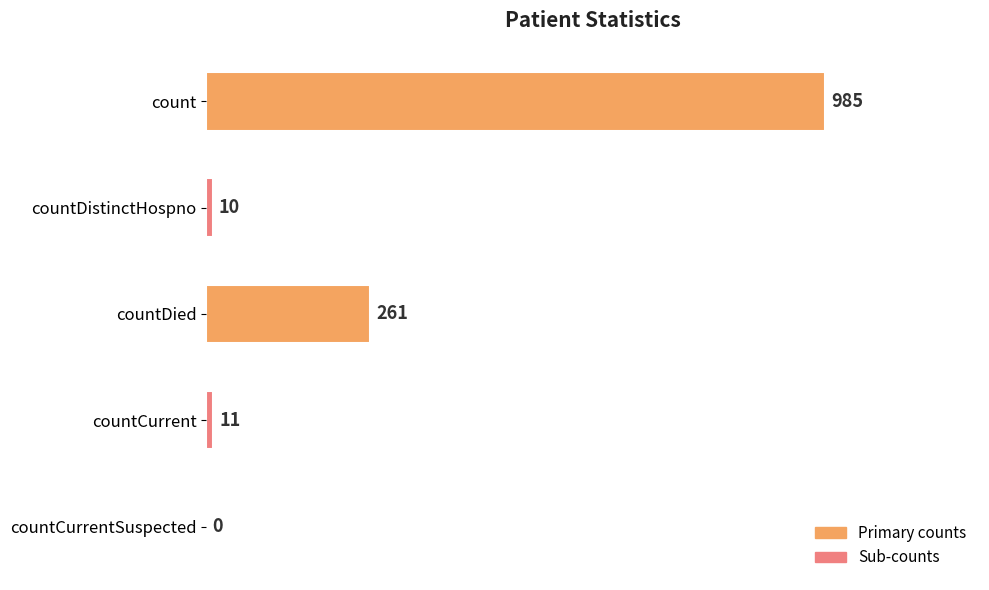

At which label is the value closest to 492?

countDied